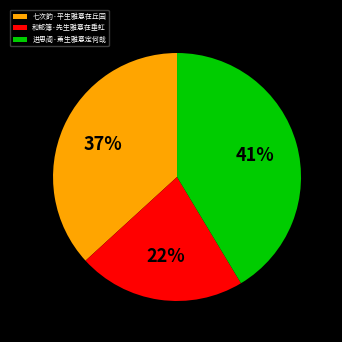

What is the ratio of the value at 和郁簿·先生雅意在垂虹 to the value at 七次韵·平生雅意在丘园?

0.6